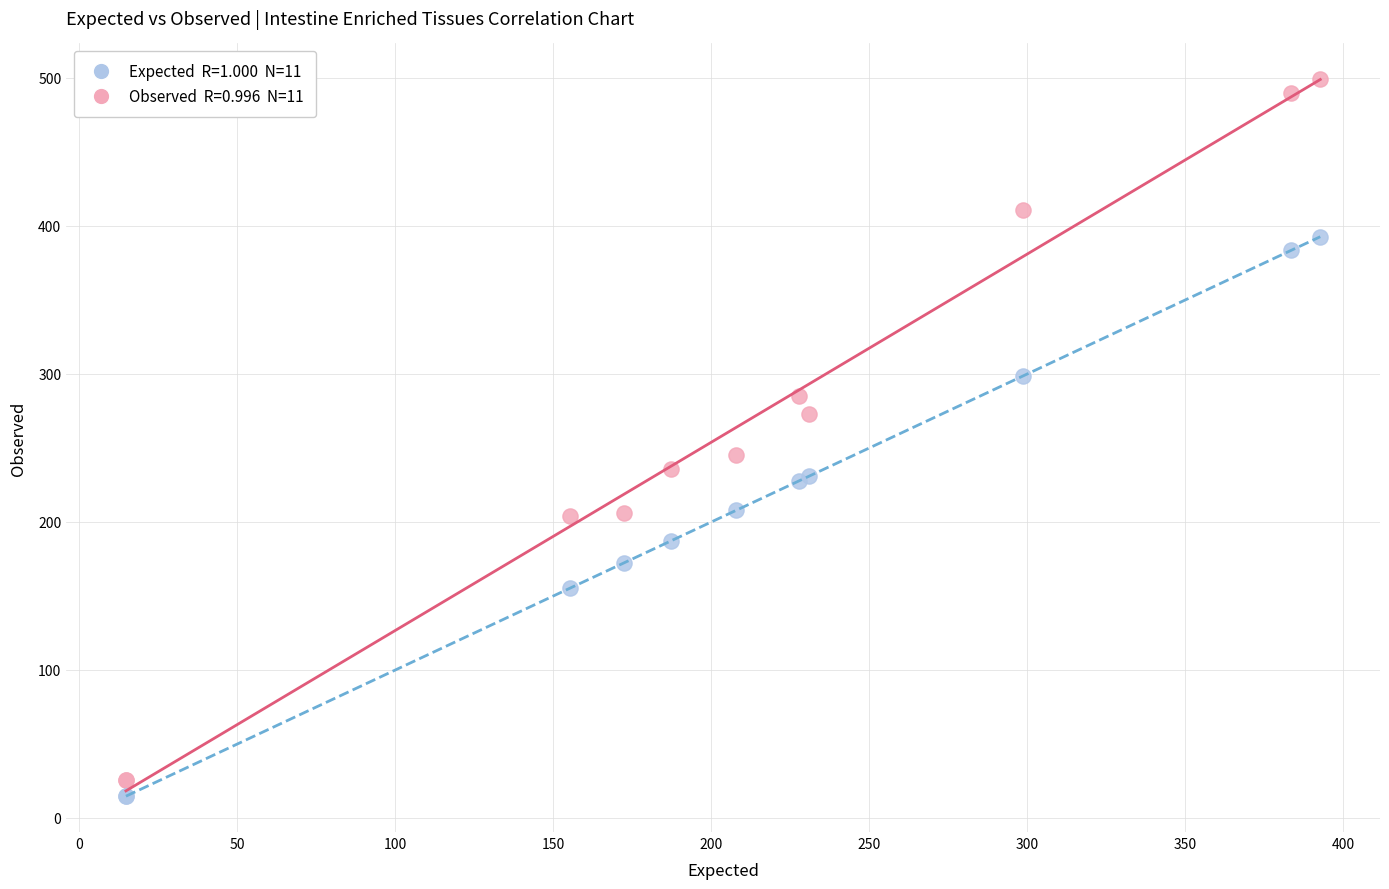

Across all series, what Y value is closest to 256?

245.0